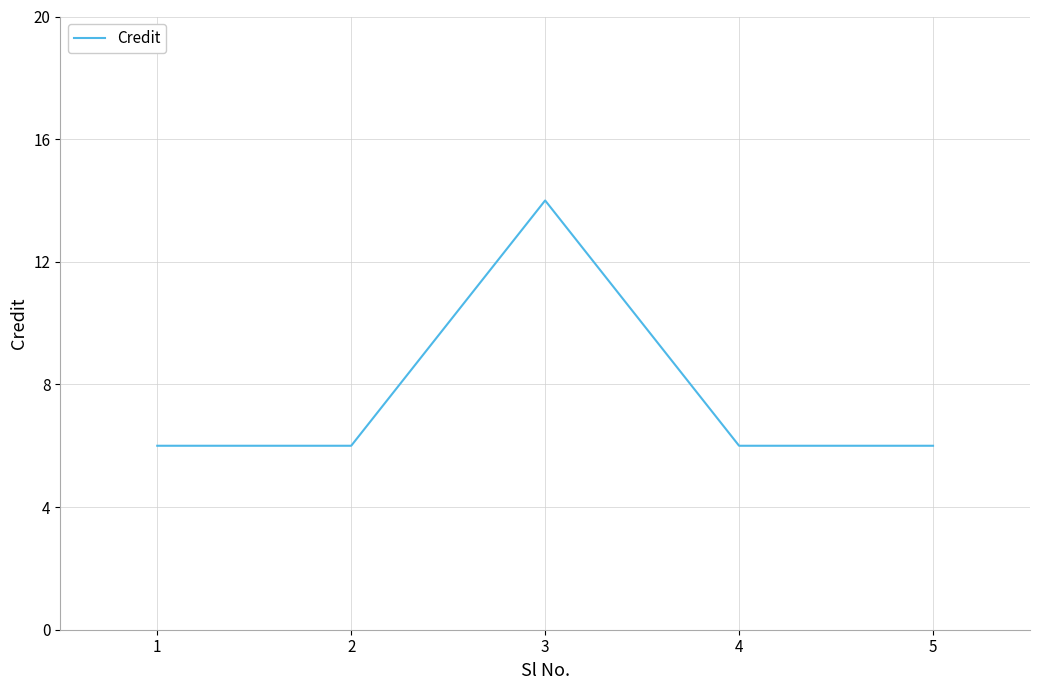

What is the maximum value shown in the chart?

14